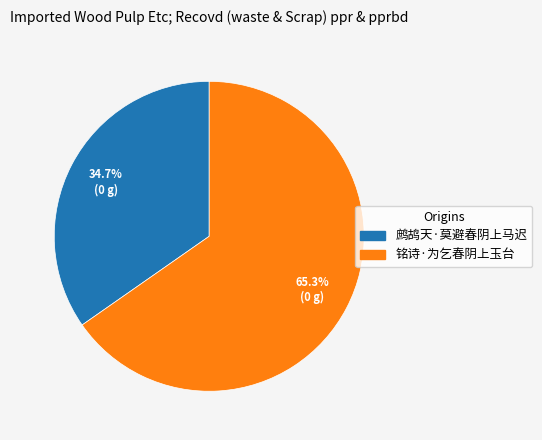

What portion of the pie excludes 铭诗·为乞春阴上玉台?

34.7%